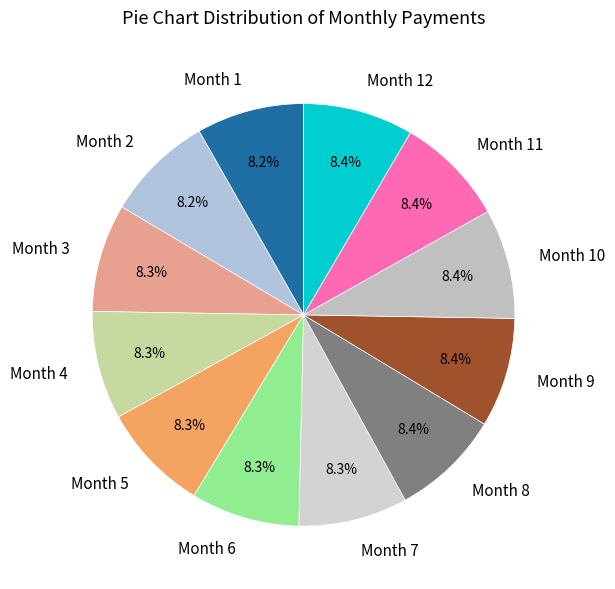

Does Month 12 account for over 50% of the chart?

No